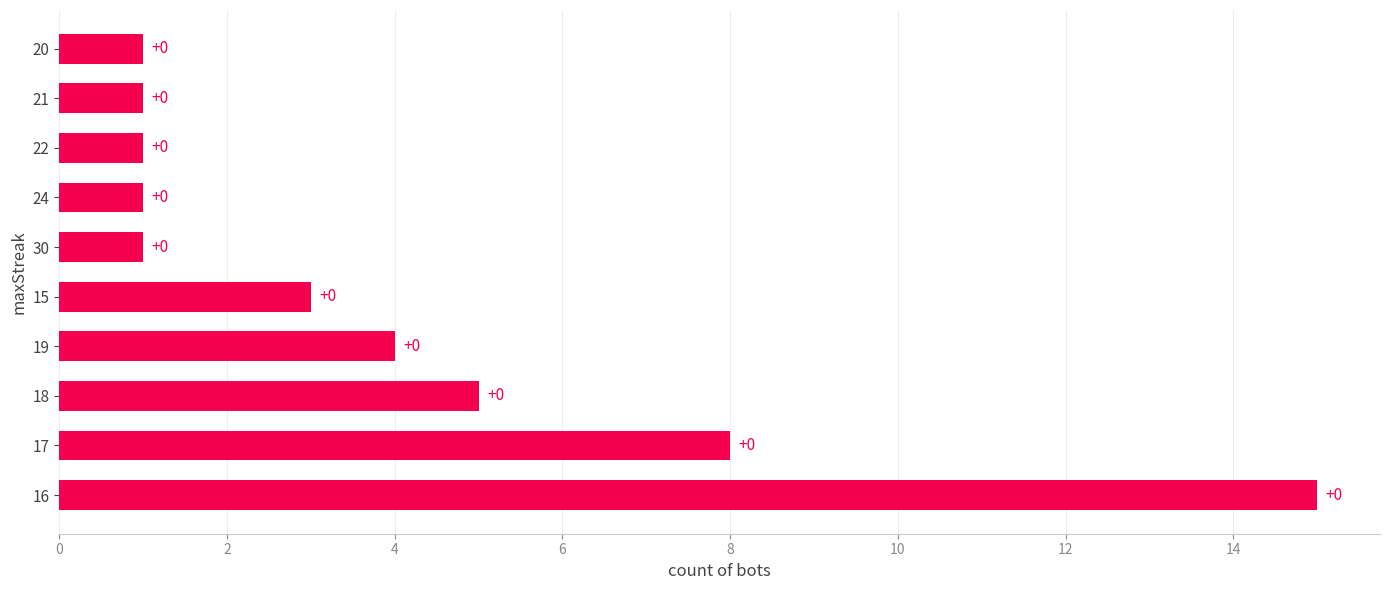

Are the bars horizontal?

Yes